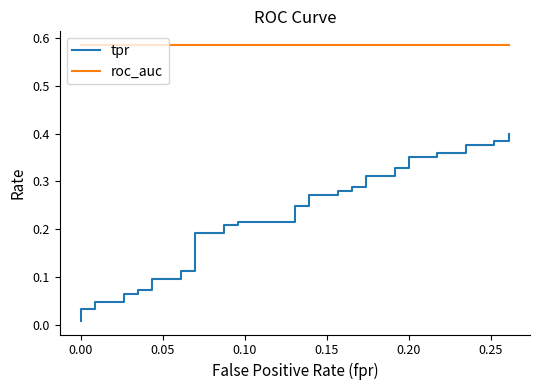

Count the number of categories in the chart.

40